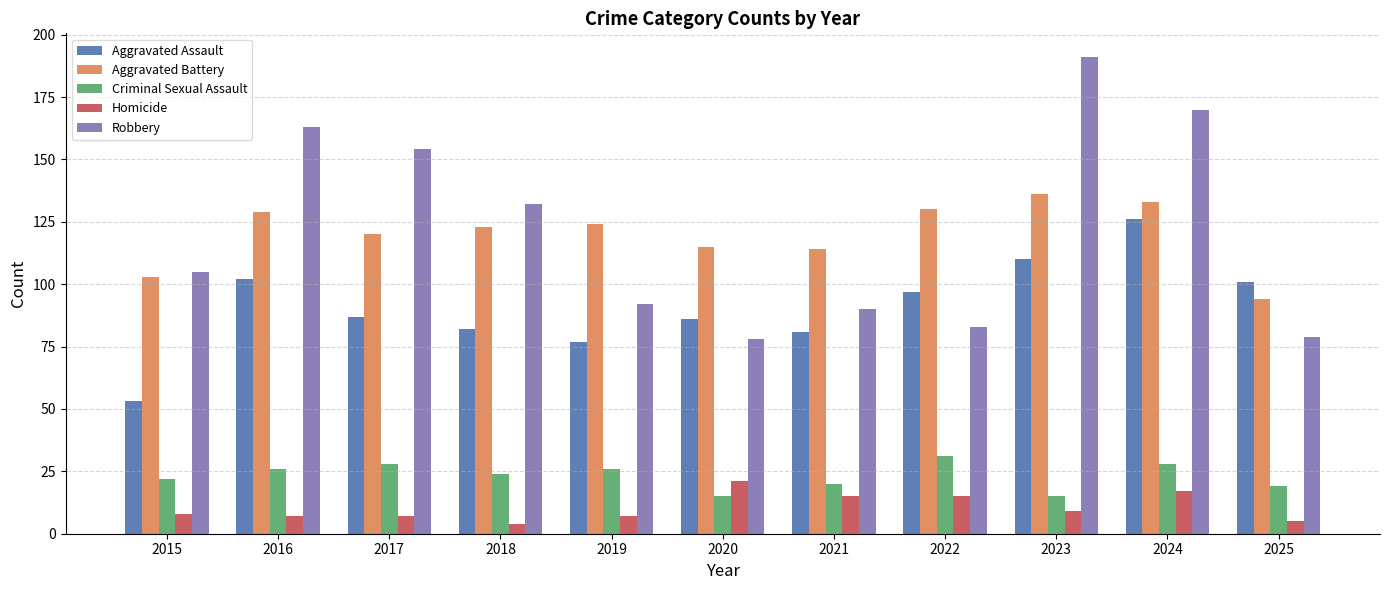

How many bars are there in total?

55